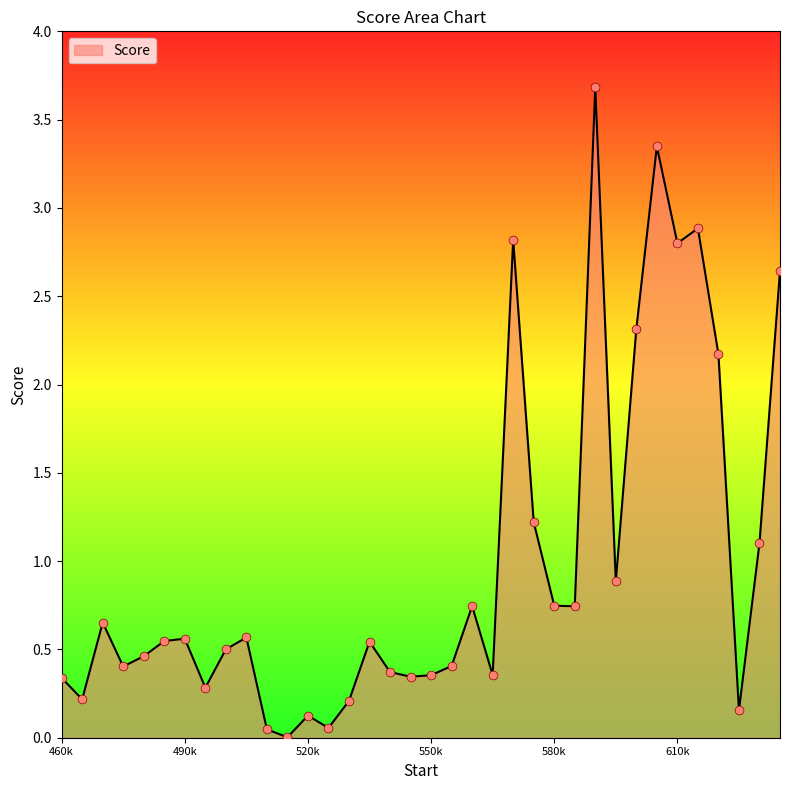

What is the difference between the maximum and minimum values?

3.7